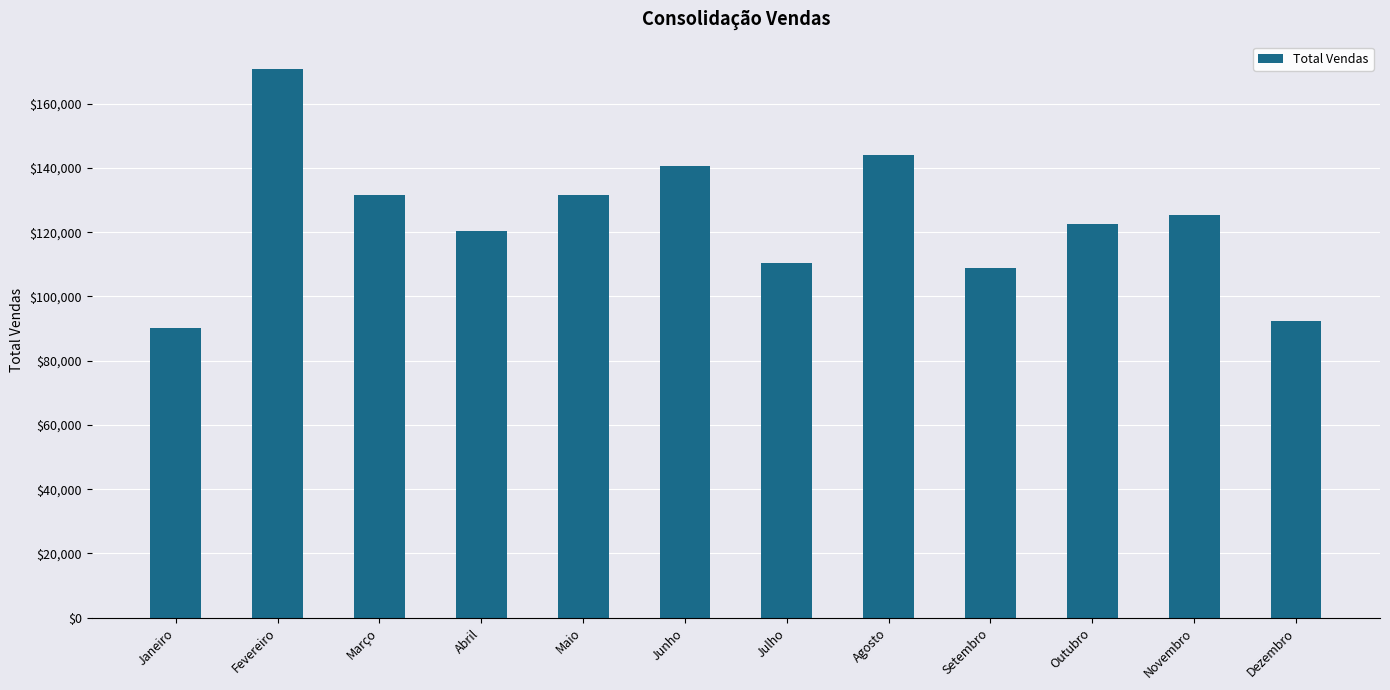

How many bars are there in total?

12